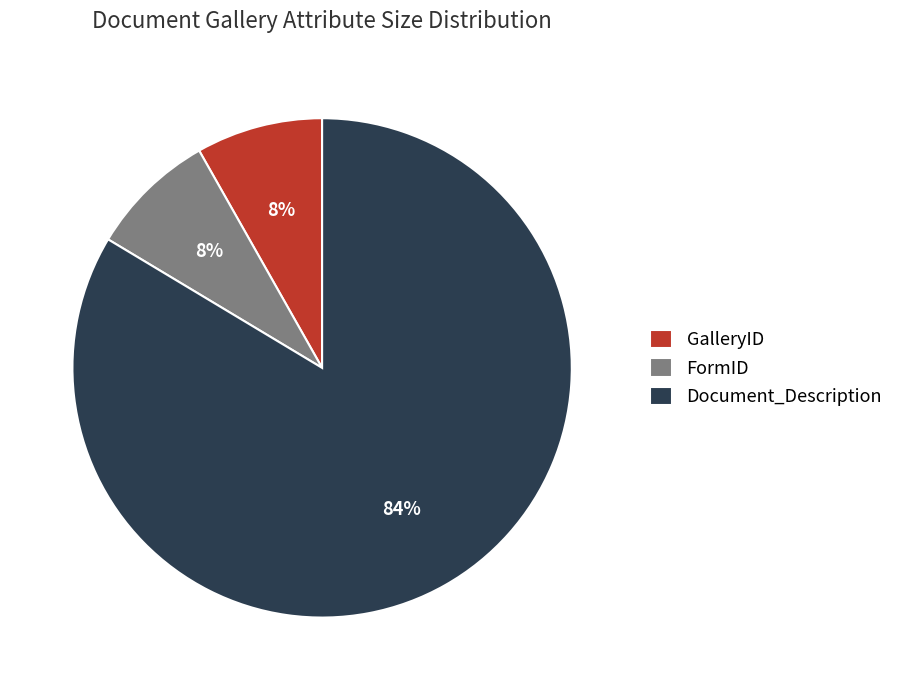

Is there a majority slice in this chart?

Yes